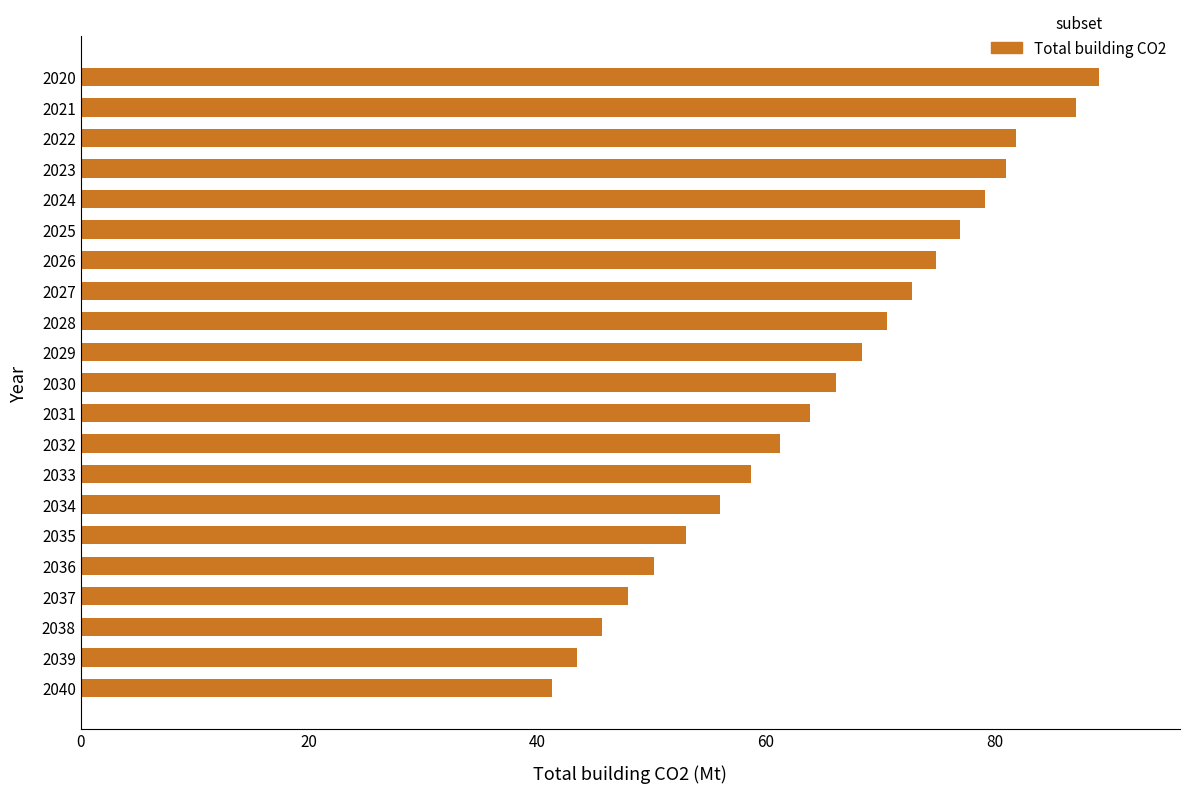

How many data points does each series have?

21